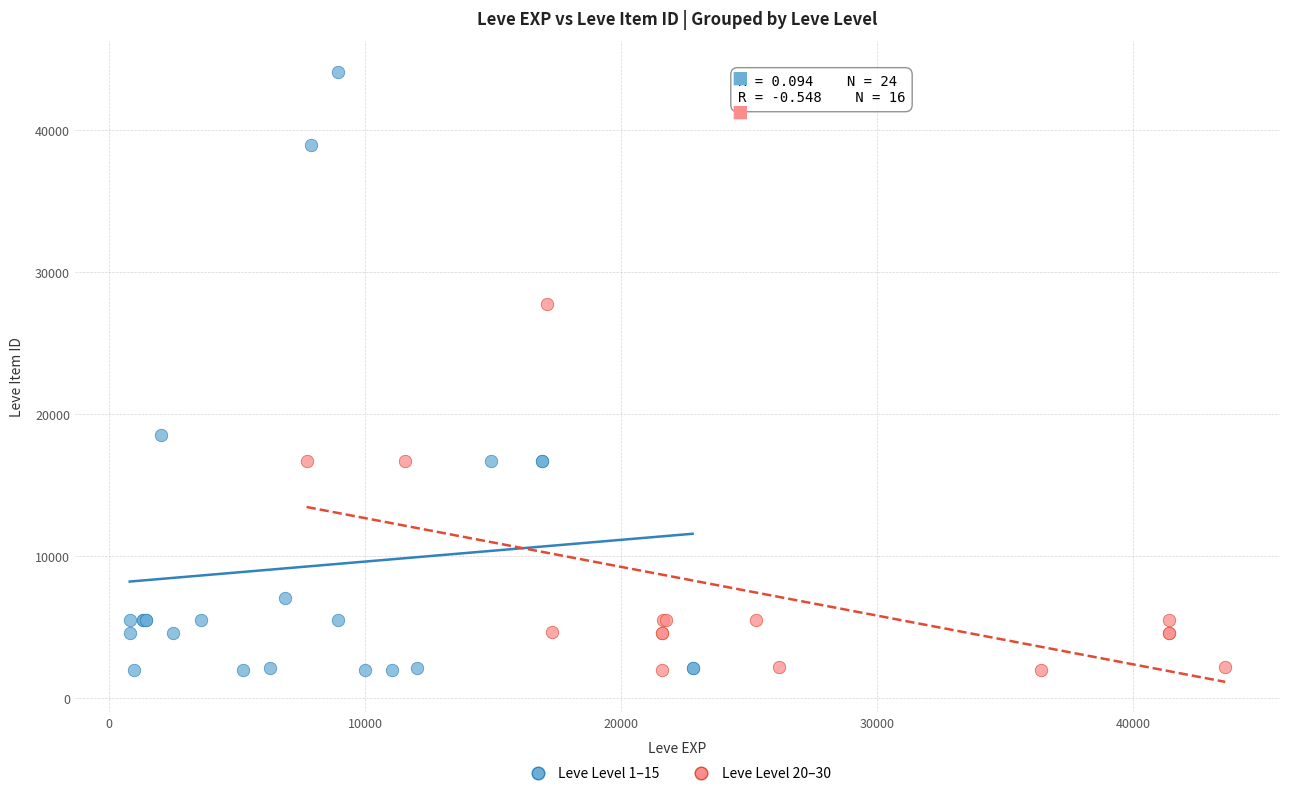

Which series has the largest Y range (max minus min)?

Leve Level 1–15